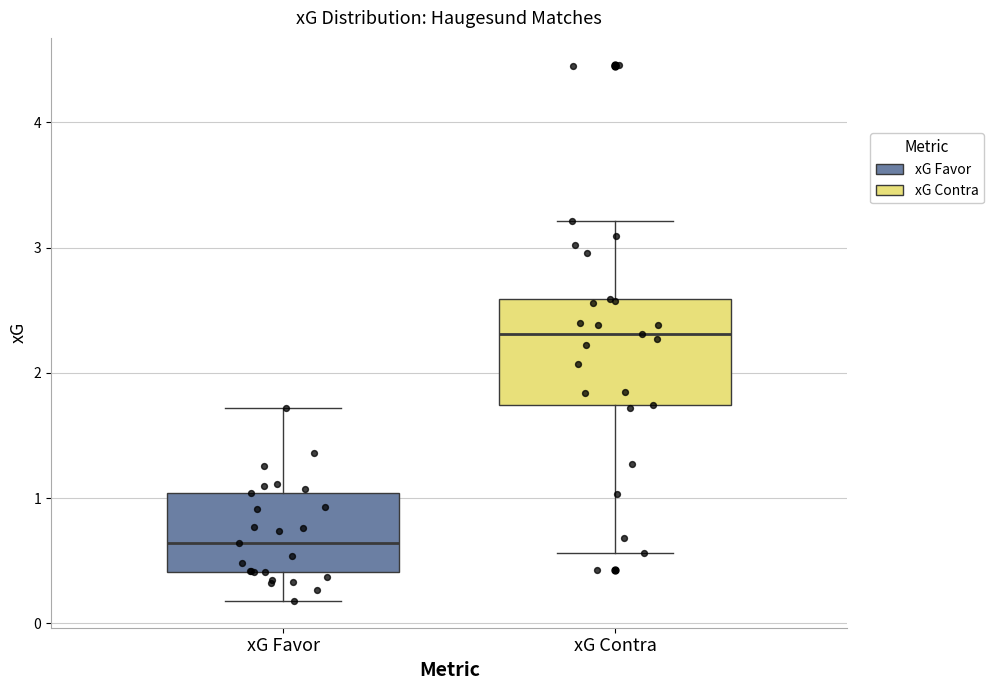

Where is the lower edge of the box for xG Favor on the y-axis? The values are not printed on the chart, so give them approximately, as read against the axis.

0.4